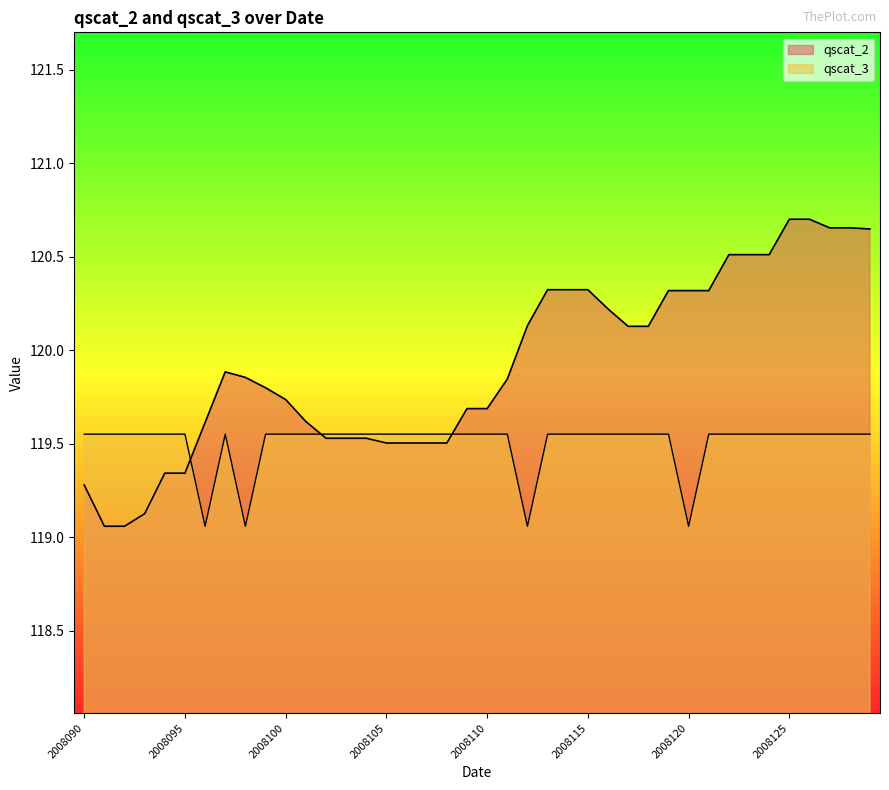

What is the difference between the maximum and minimum values in the qscat_3 series?

0.5